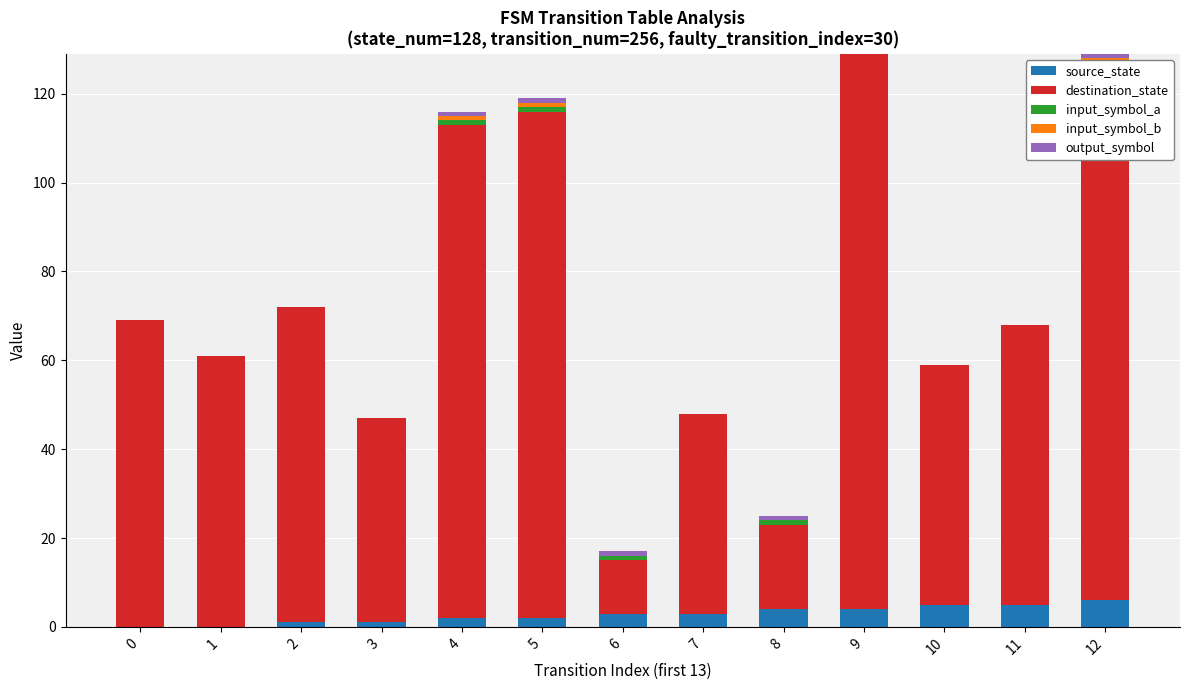

True or false: source_state has a value of 9 at 12.

False